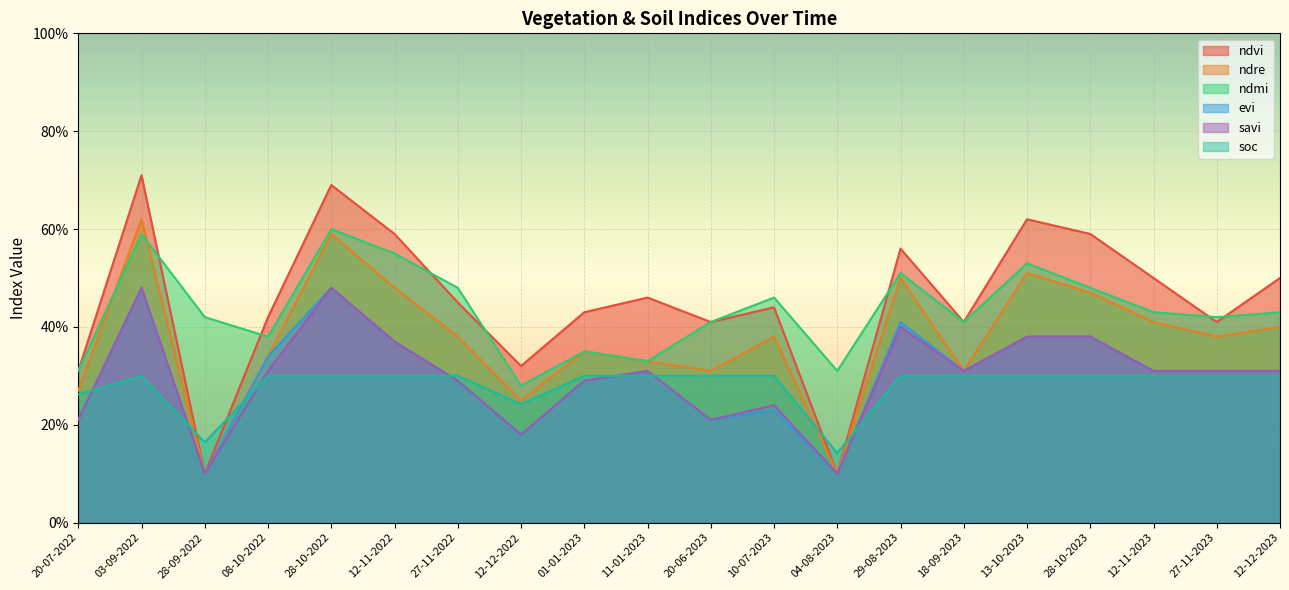

At which category does ndvi reach its first local valley?

28-09-2022